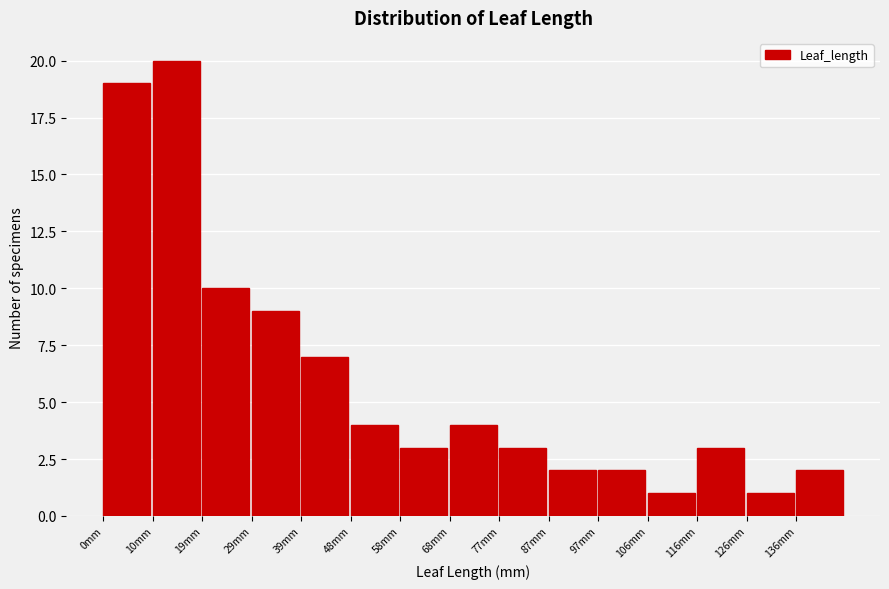

What is the height of the bar covering 136 to 145 on the x-axis? Neither the bar edges nor the heights are printed on the chart, so give them approximately, as read against the axes.

2